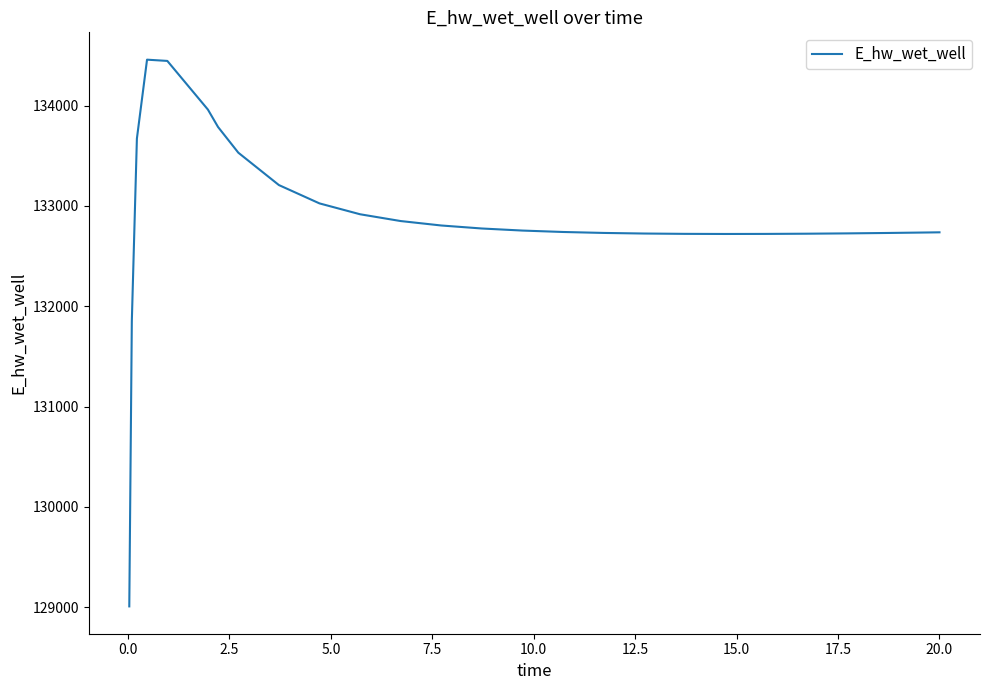

What is the smallest value displayed?

129007.3